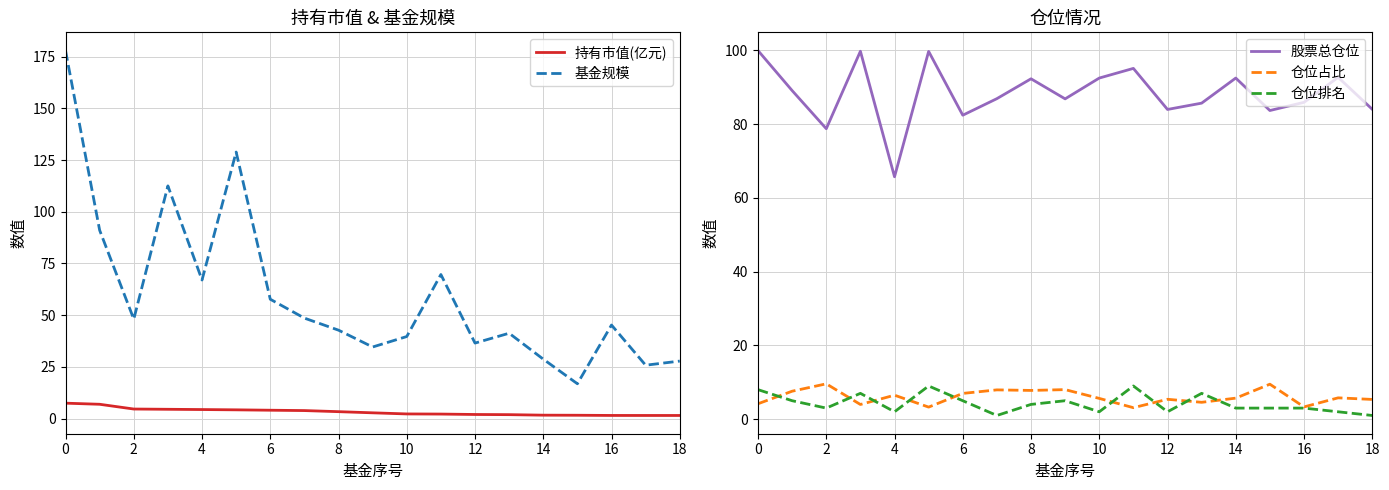

The 仓位排名 series shows 4.0 at 8. True or false?

True